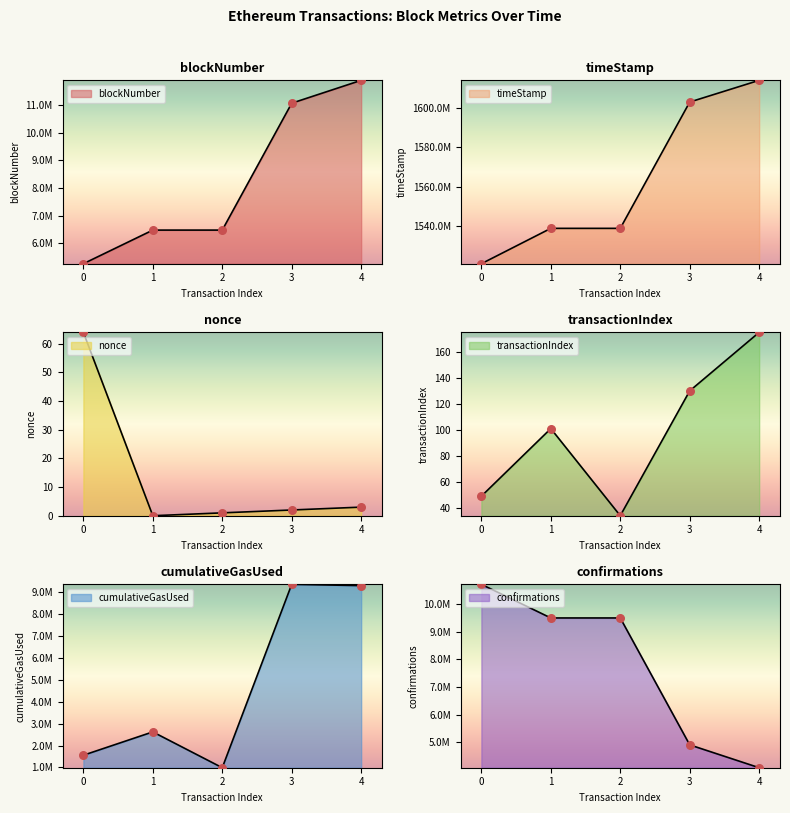

Which series has the widest spread of Y values?

timeStamp